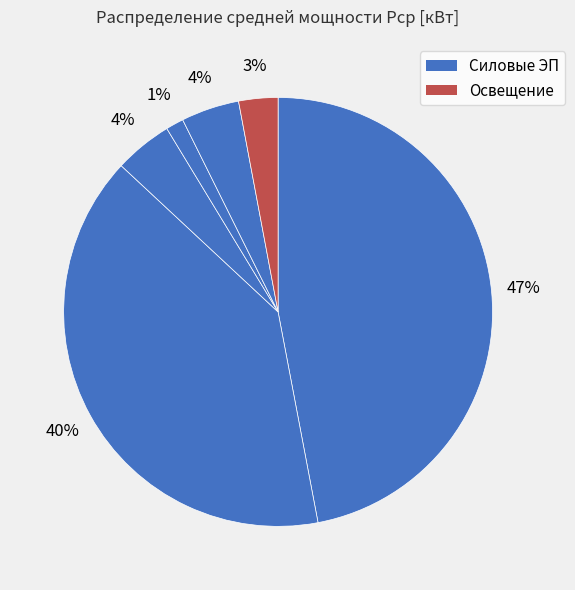

How many slices are in this pie chart?

6